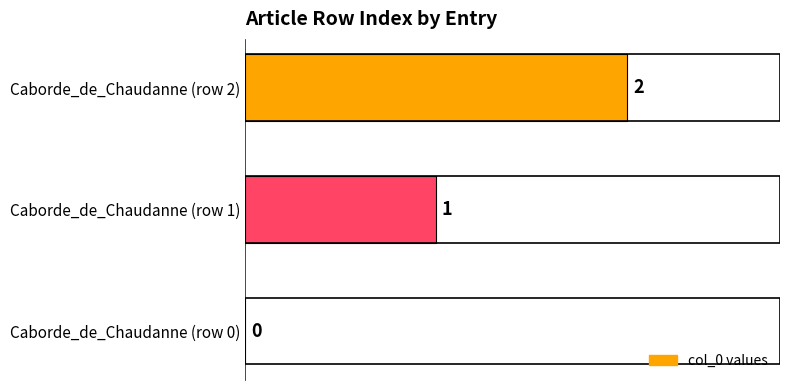

What is the sum of all values?

3